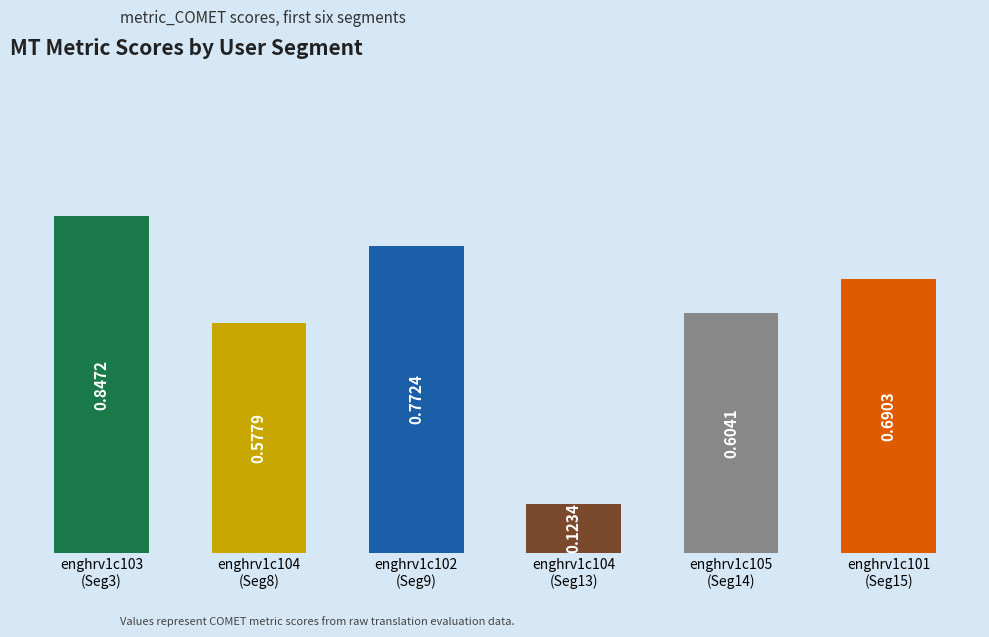

Count the values in the range 0 to 1.

6